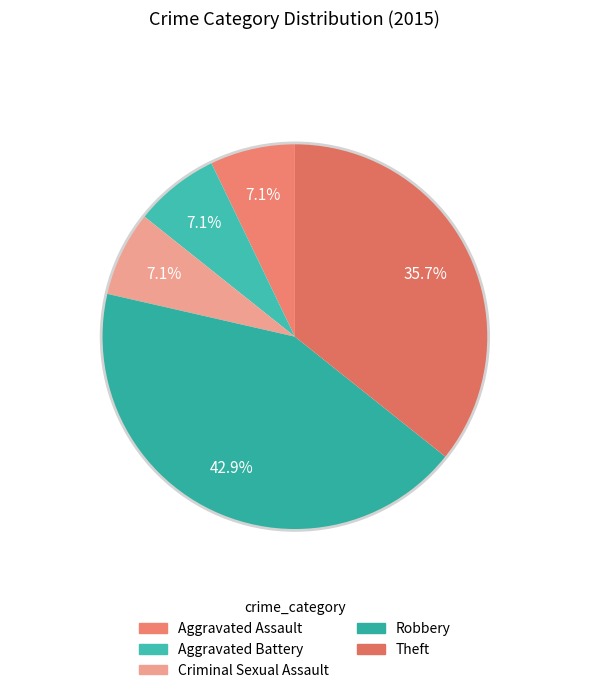

True or false: Robbery accounts for 49% of the total.

False